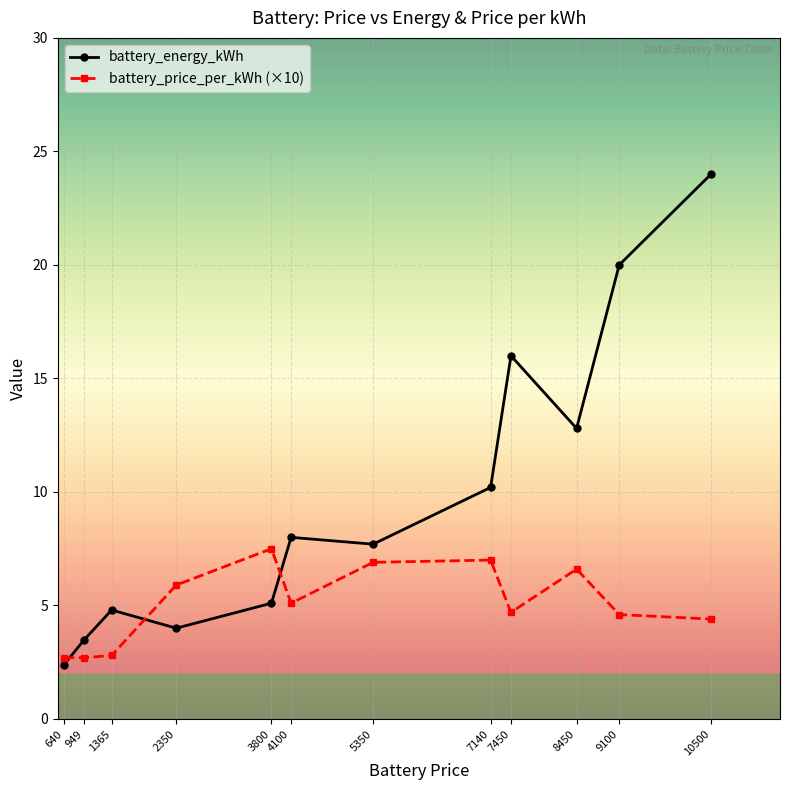

True or false: battery_price_per_kWh (×10) and battery_energy_kWh intersect in this chart.

True